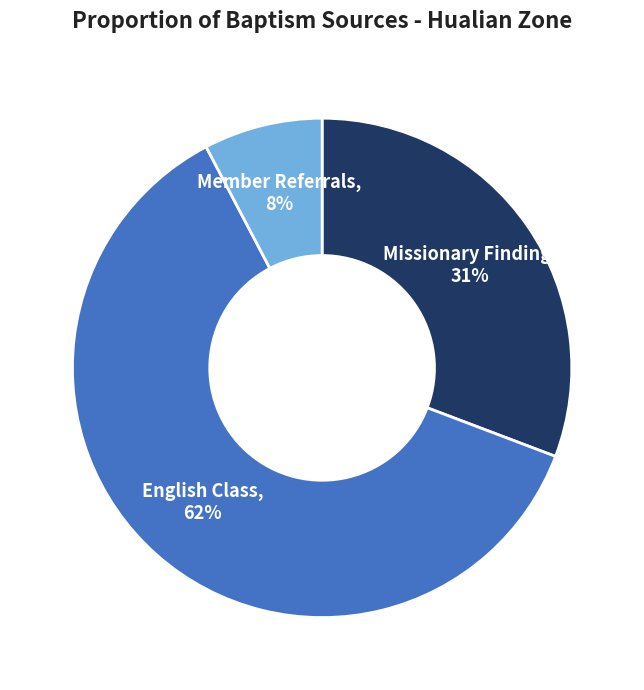

Rank the categories by value from lowest to highest.

Member Referrals, Missionary Finding, English Class